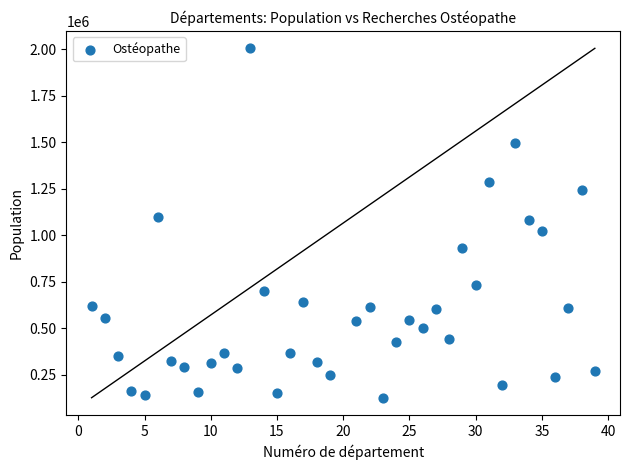

What is the range of Y values (max minus min)?

1877522